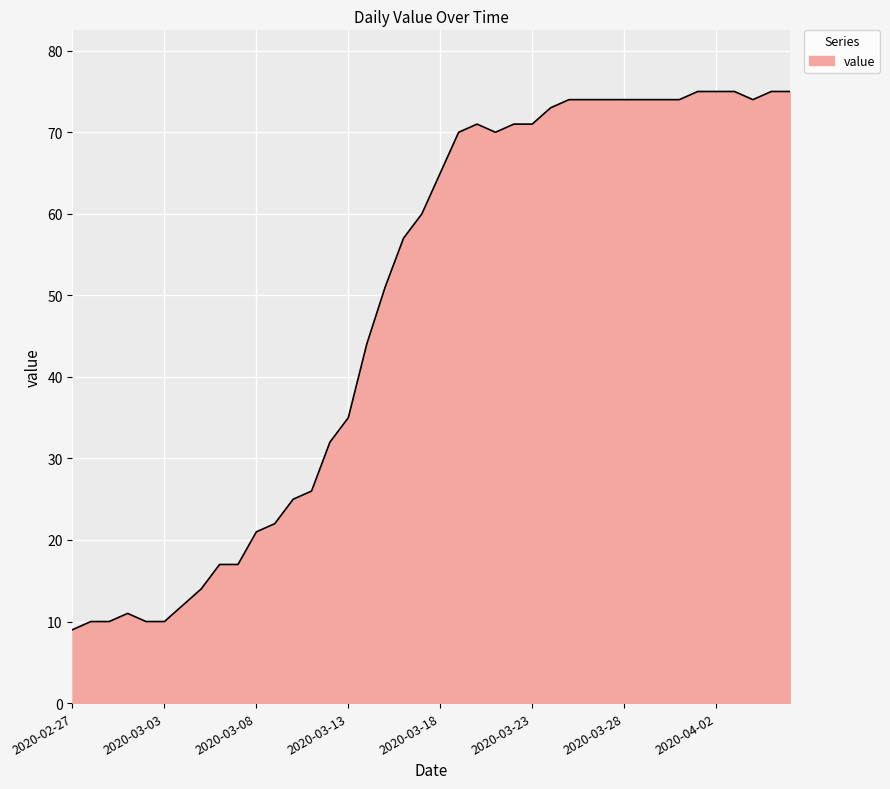

How many values are below 65?

20